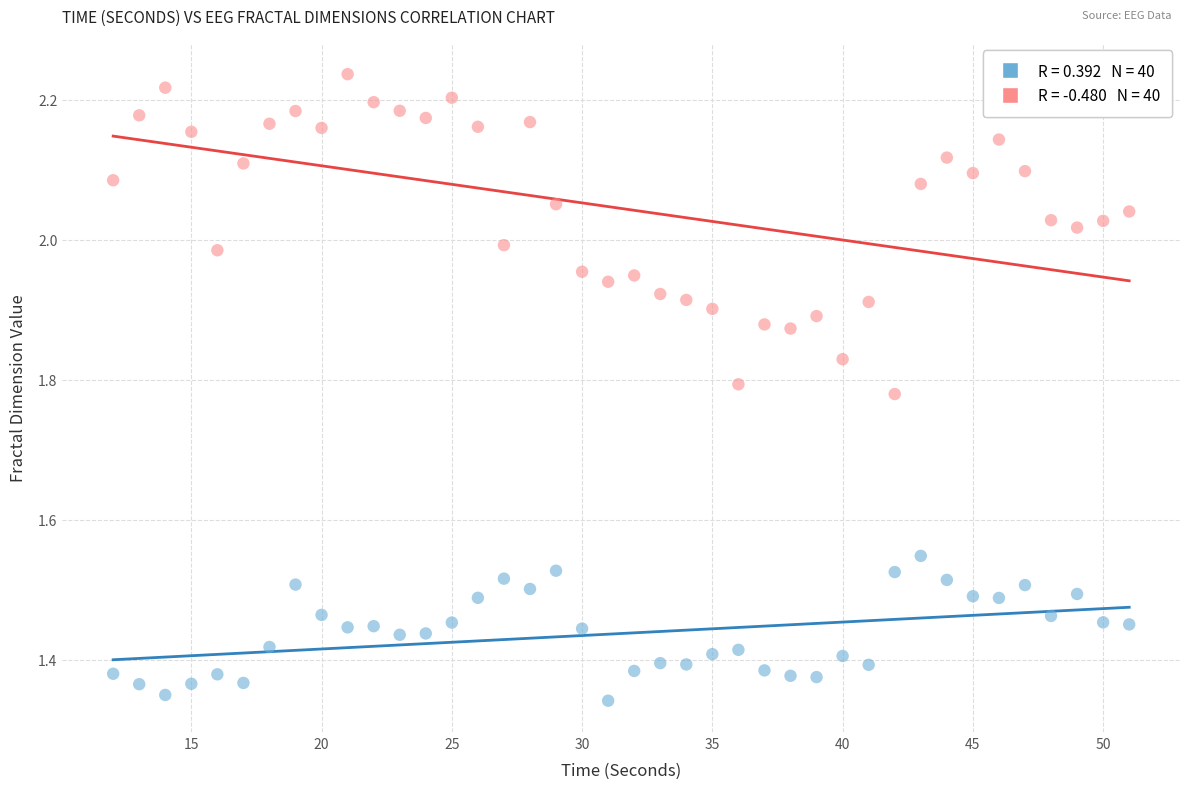

Across all data points, what is the range of X values (max minus min)?

39.0